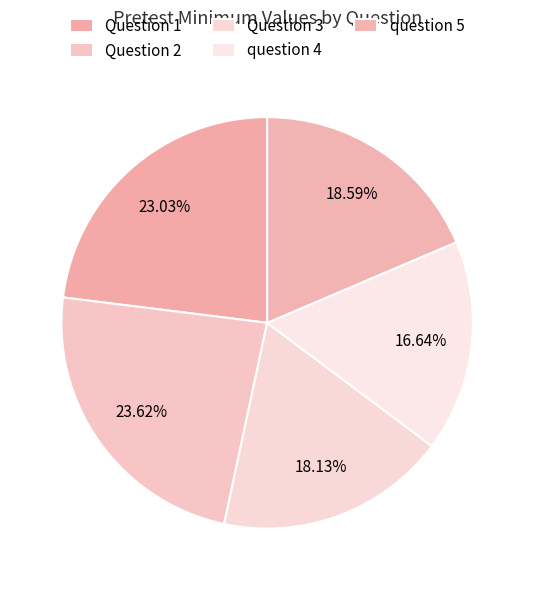

To the nearest percent, what percentage of the pie is Question 1?

23%